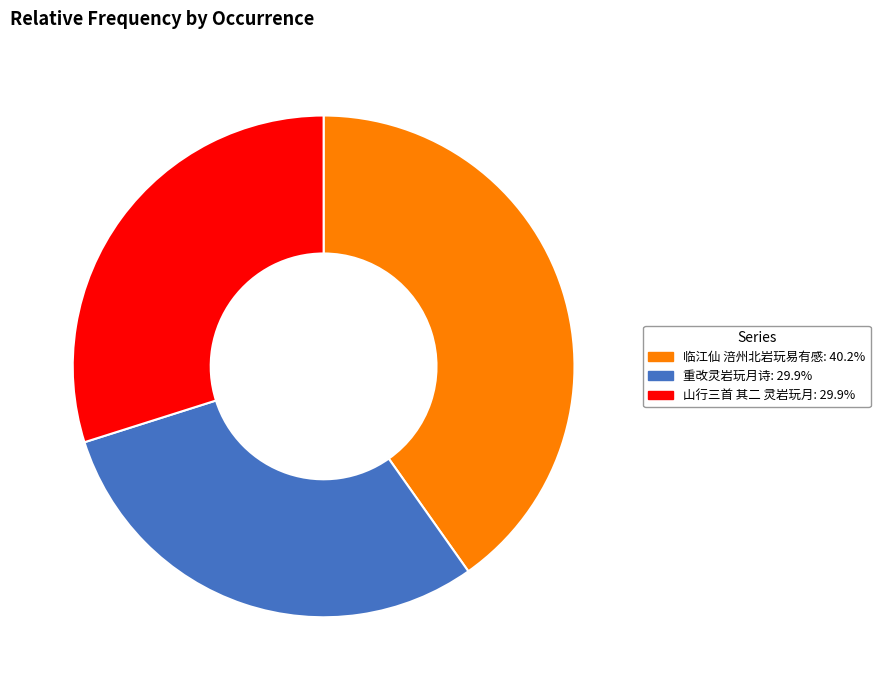

Is there any slice that represents more than half of the pie?

No